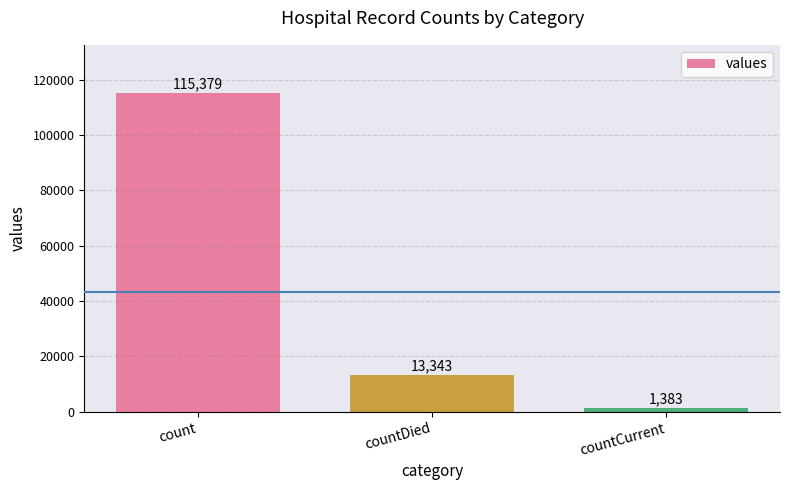

How many distinct data groups are displayed?

1